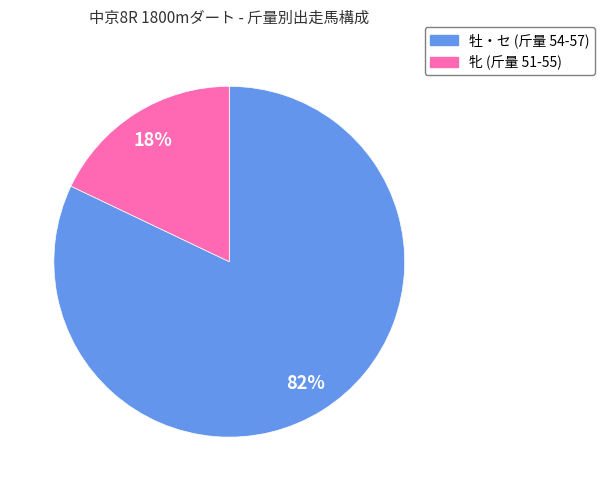

How many slices are in this pie chart?

2